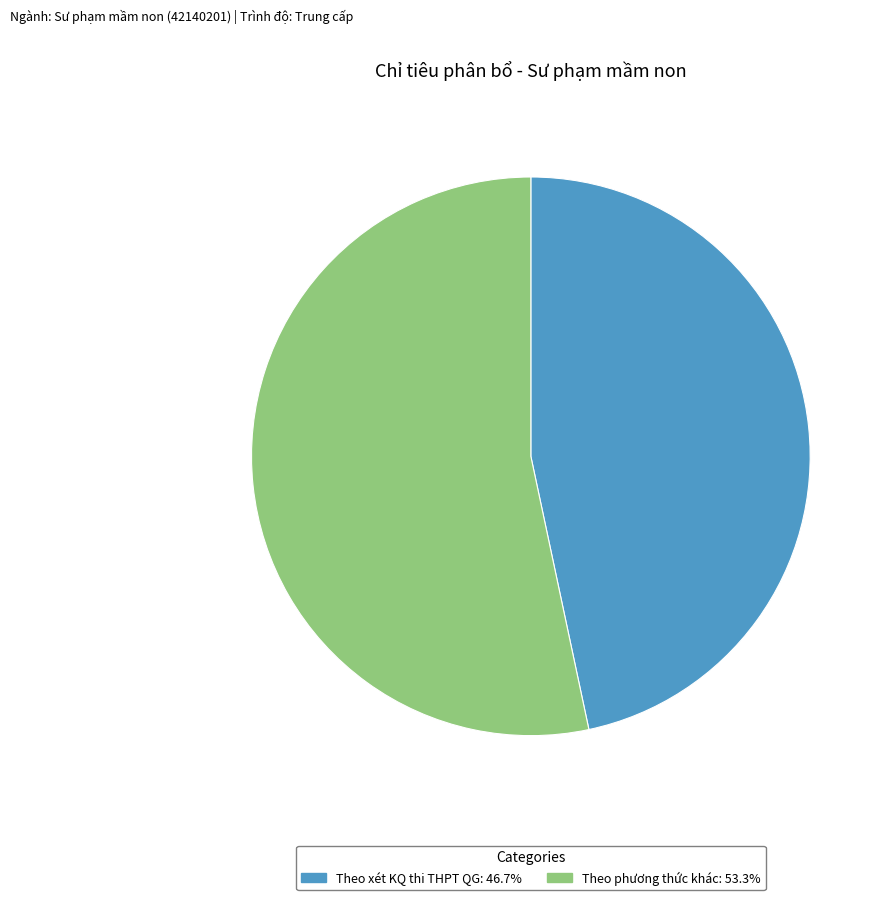

Approximately how many times larger is the value at Theo phương thức khác: 53.3% compared to Theo xét KQ thi THPT QG: 46.7%?

1.1